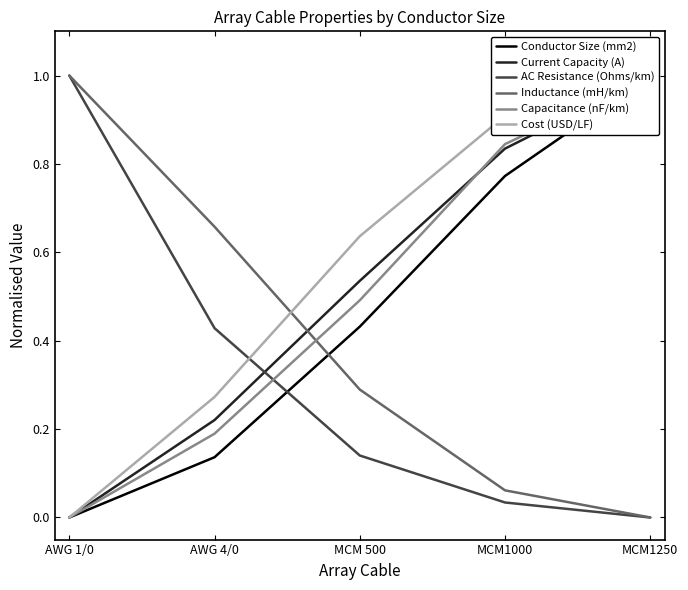

Count the number of categories in the chart.

5